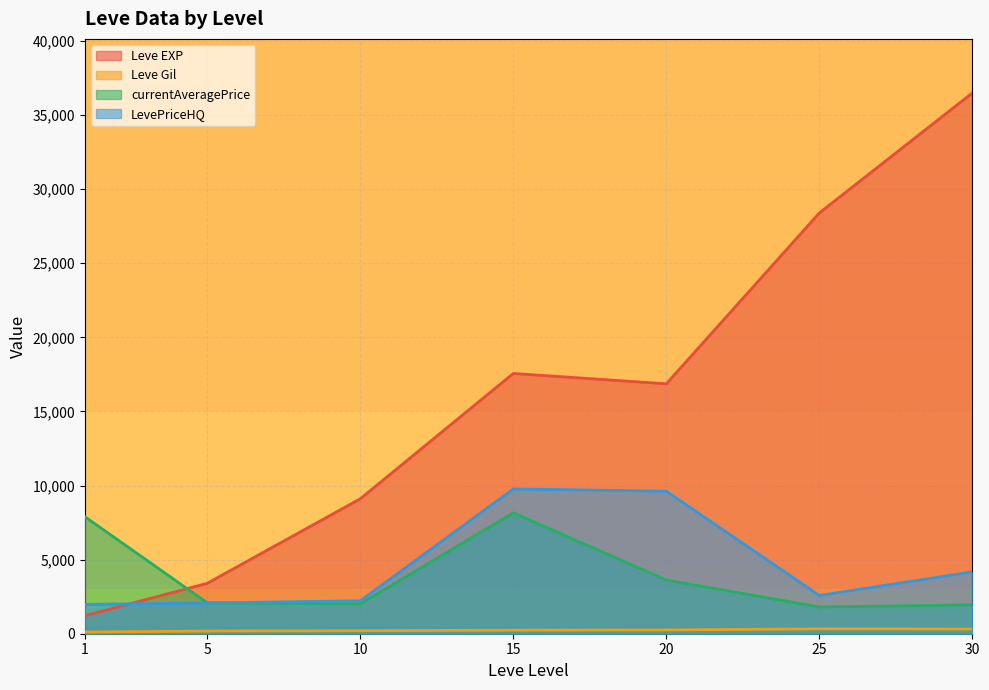

Between 5 and 25, which series saw the biggest shift?

Leve EXP